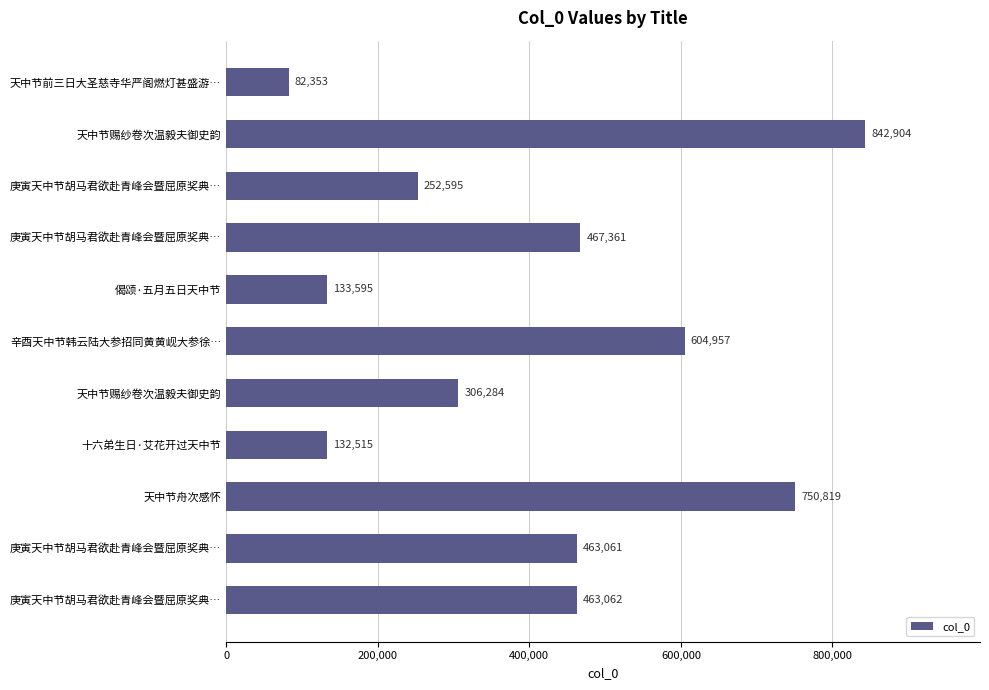

What is the maximum value shown in the chart?

842904